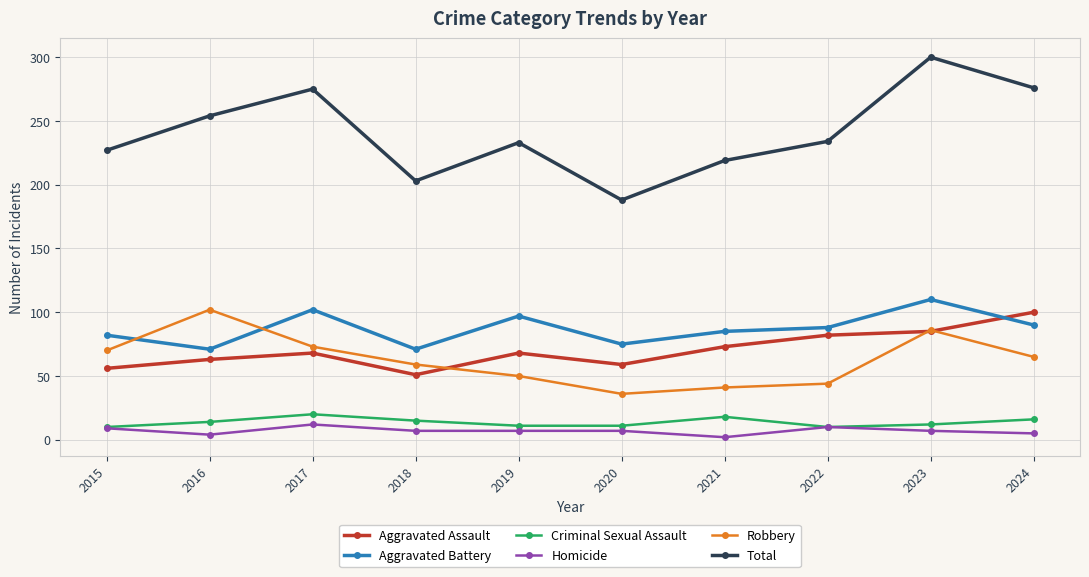

The Total series shows 203 at 2018. True or false?

True